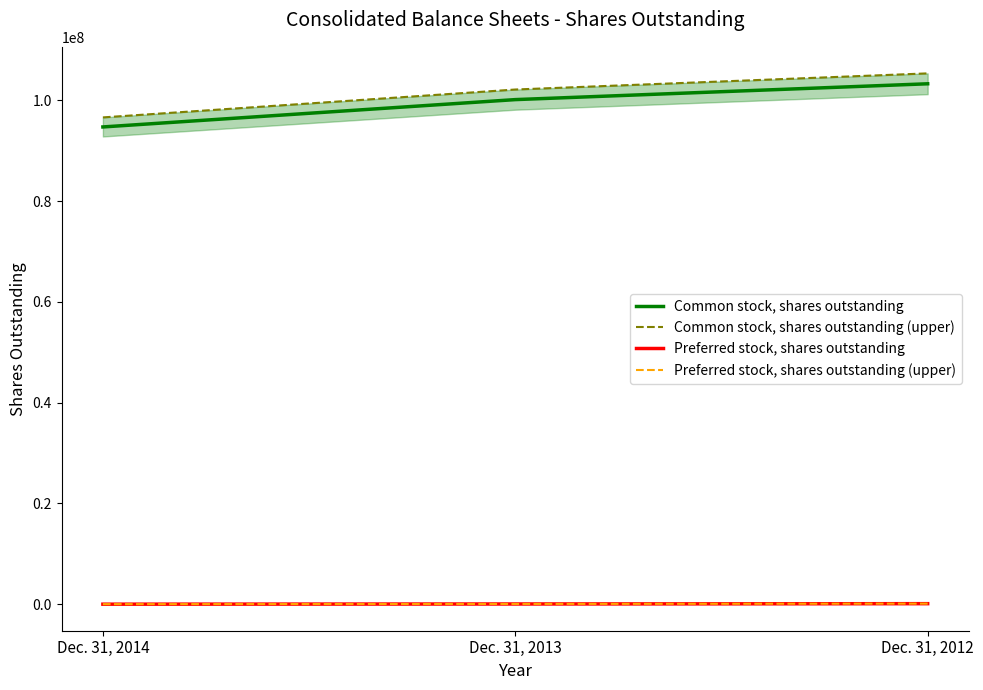

How many values in the Common stock, shares outstanding series are below 100129380?

1